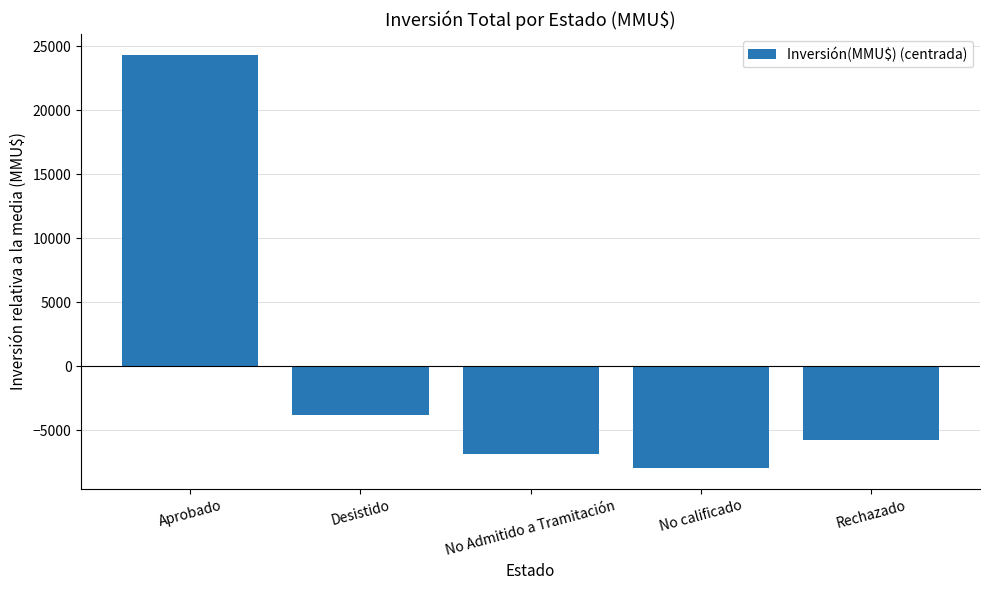

Between No calificado and Aprobado, which is larger?

Aprobado